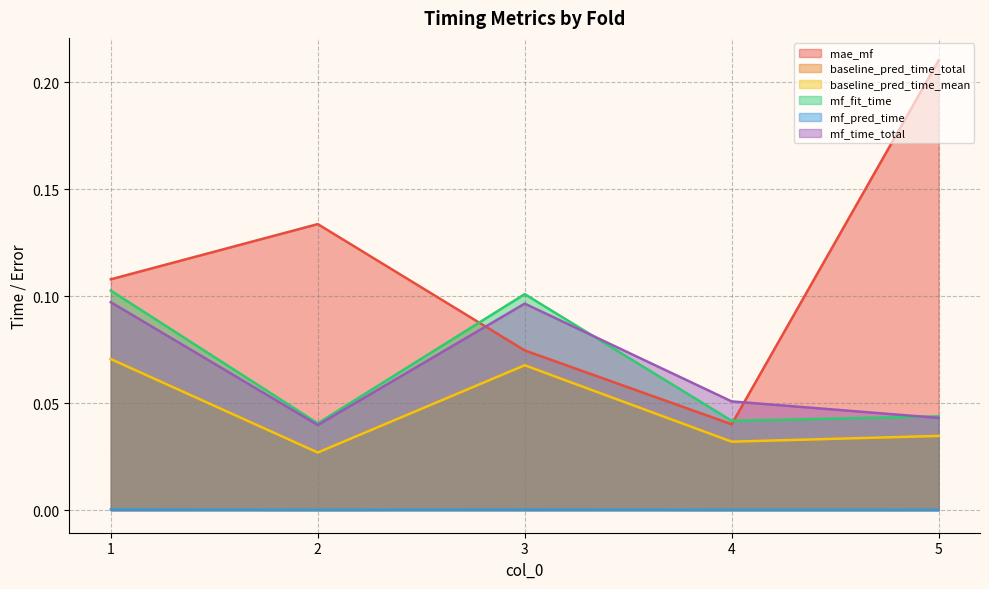

Which category has the lowest value across all series?

2